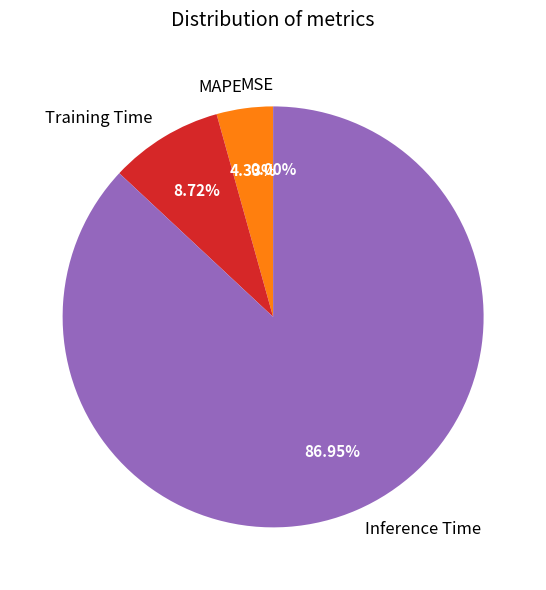

What is the largest slice in the pie chart?

Inference Time